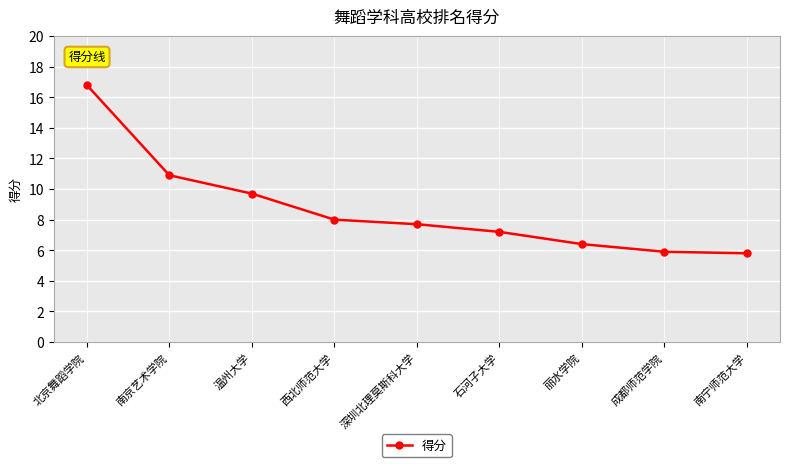

Between 成都师范学院 and 温州大学, which is larger?

温州大学